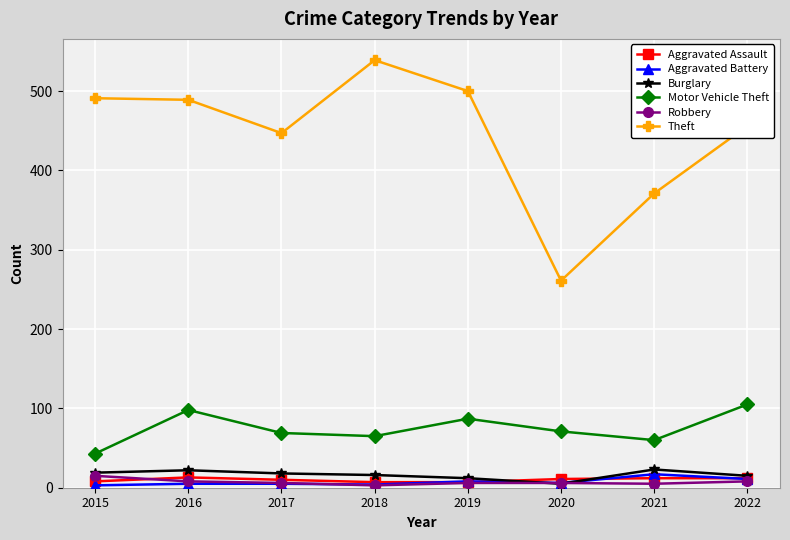

True or false: Aggravated Battery and Motor Vehicle Theft cross at least once.

False